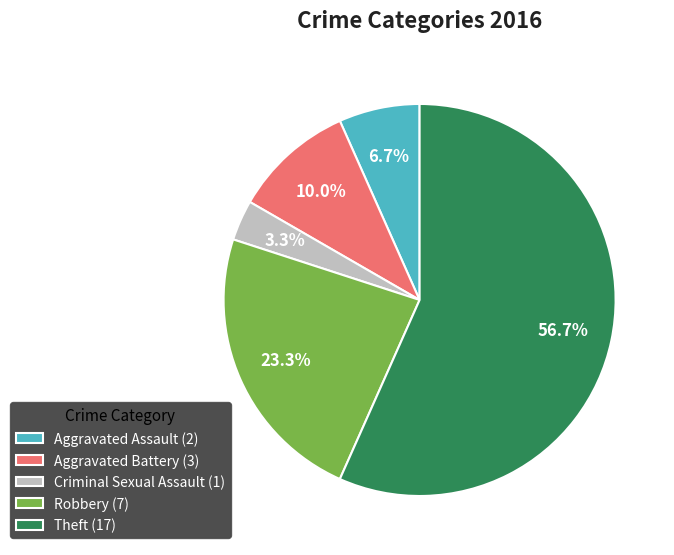

Is there any slice that represents more than half of the pie?

Yes